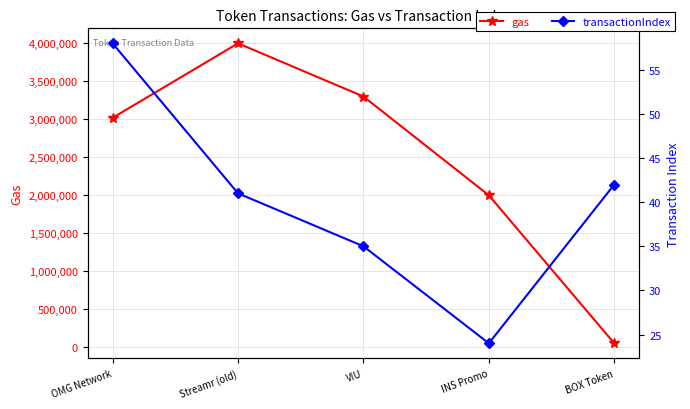

Reading left to right, what are all the values shown in this chart?

gas: 3020000	4000000	3300000	2000000	51896
transactionIndex: 58	41	35	24	42